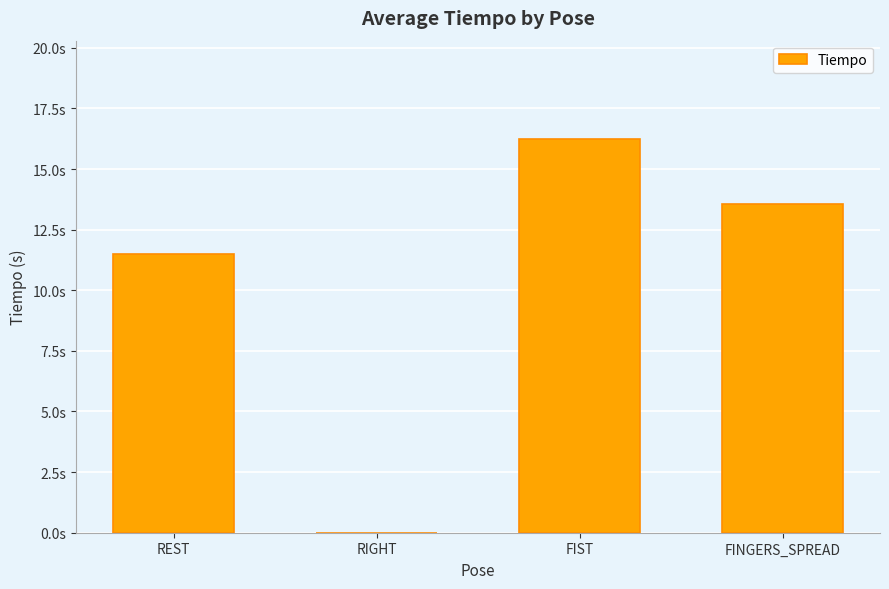

Are the bars horizontal?

No